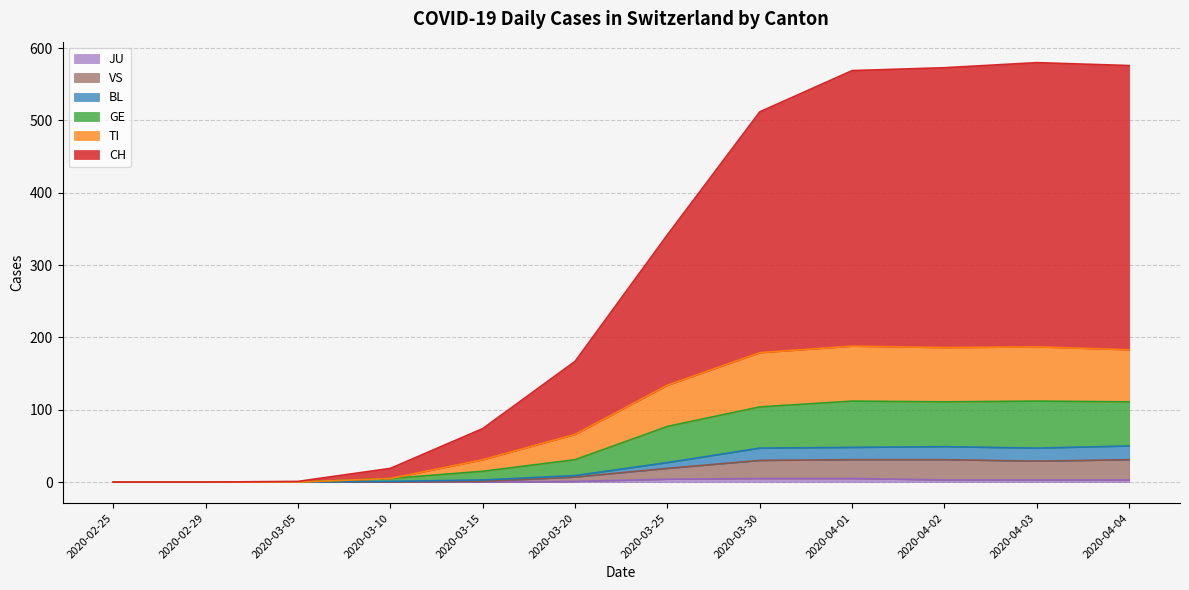

True or false: CH and JU cross at least once.

False